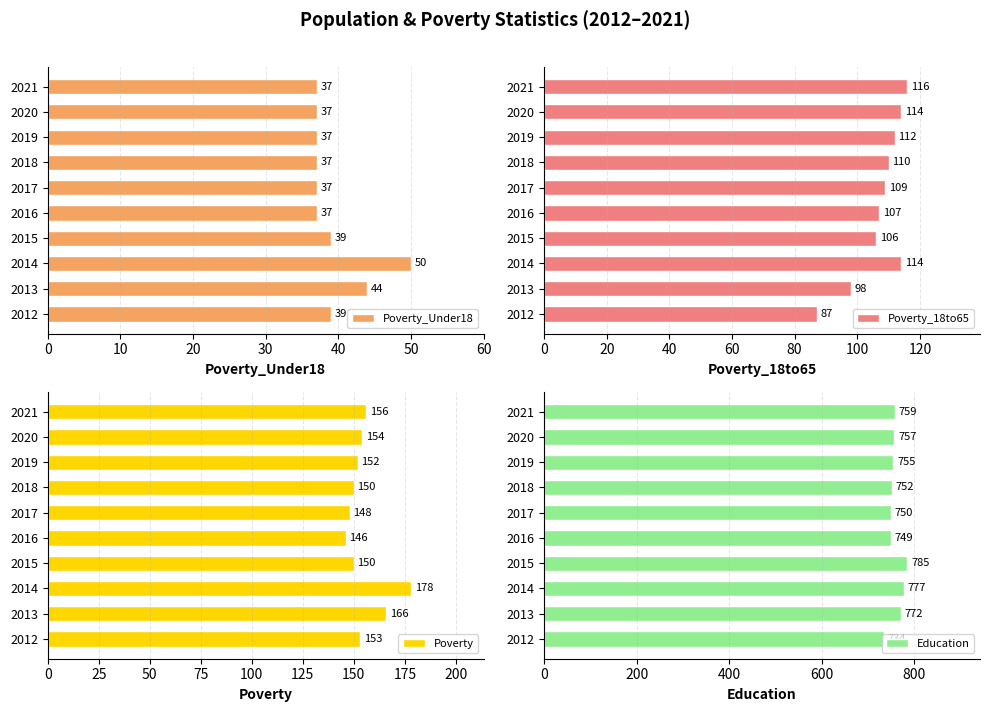

What is the difference between the Education values at 2021 and 2019?

4